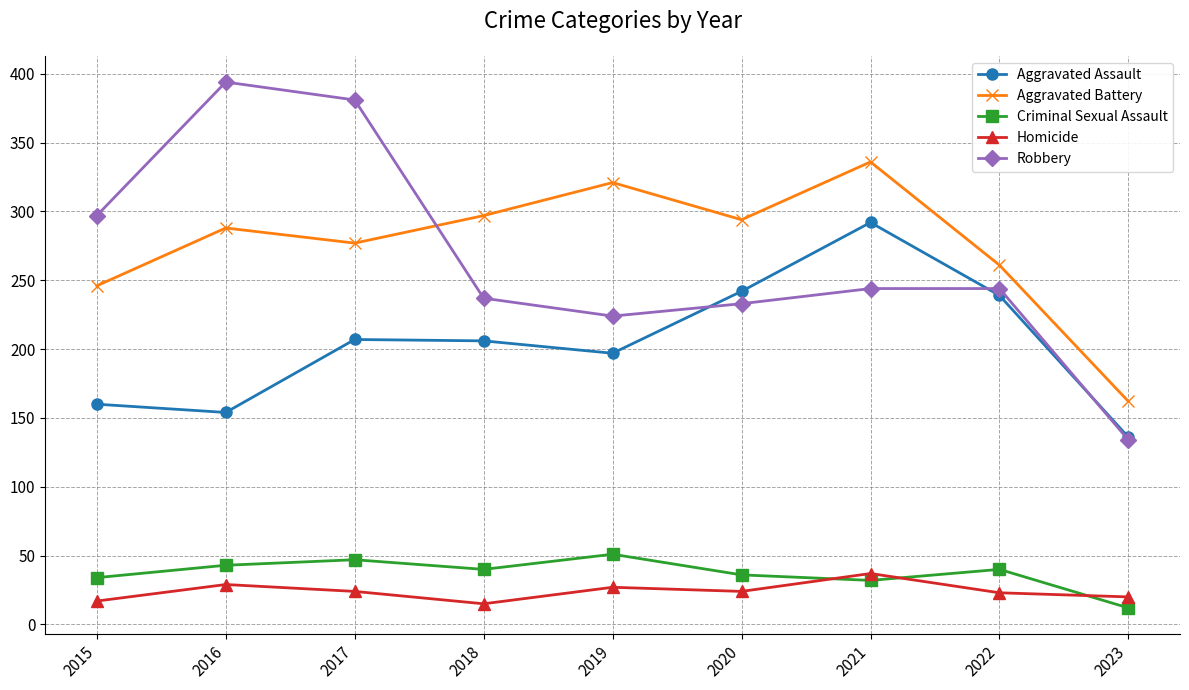

Read the Criminal Sexual Assault value at 2016.

43